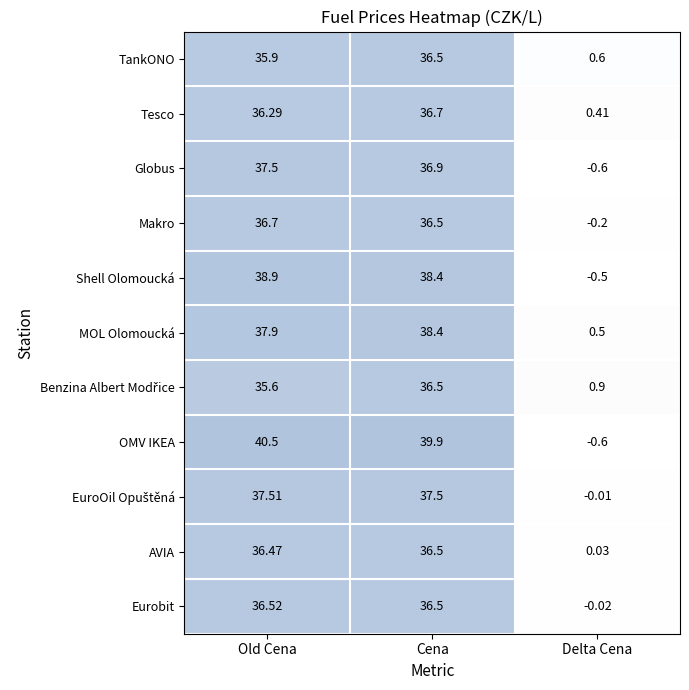

At which category does the chart reach its minimum across all series?

Delta Cena